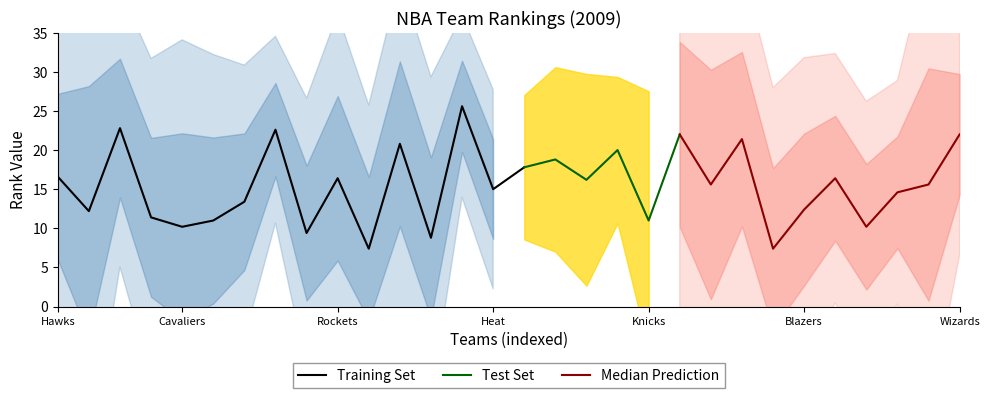

What is the spread (max minus min) of values at 26?

16